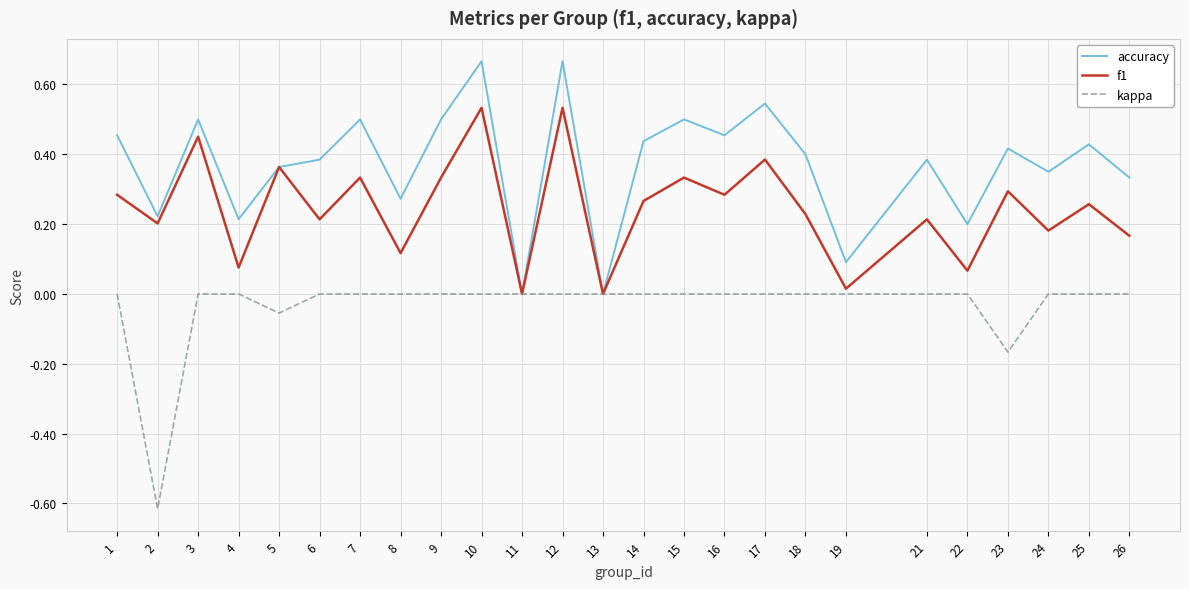

How many interior local valleys does the f1 series have?

10